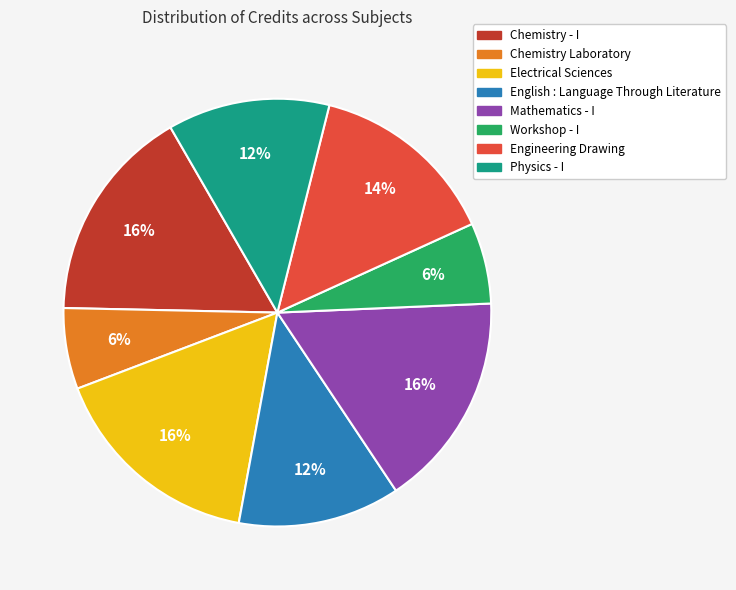

True or false: English : Language Through Literature accounts for 2% of the total.

False